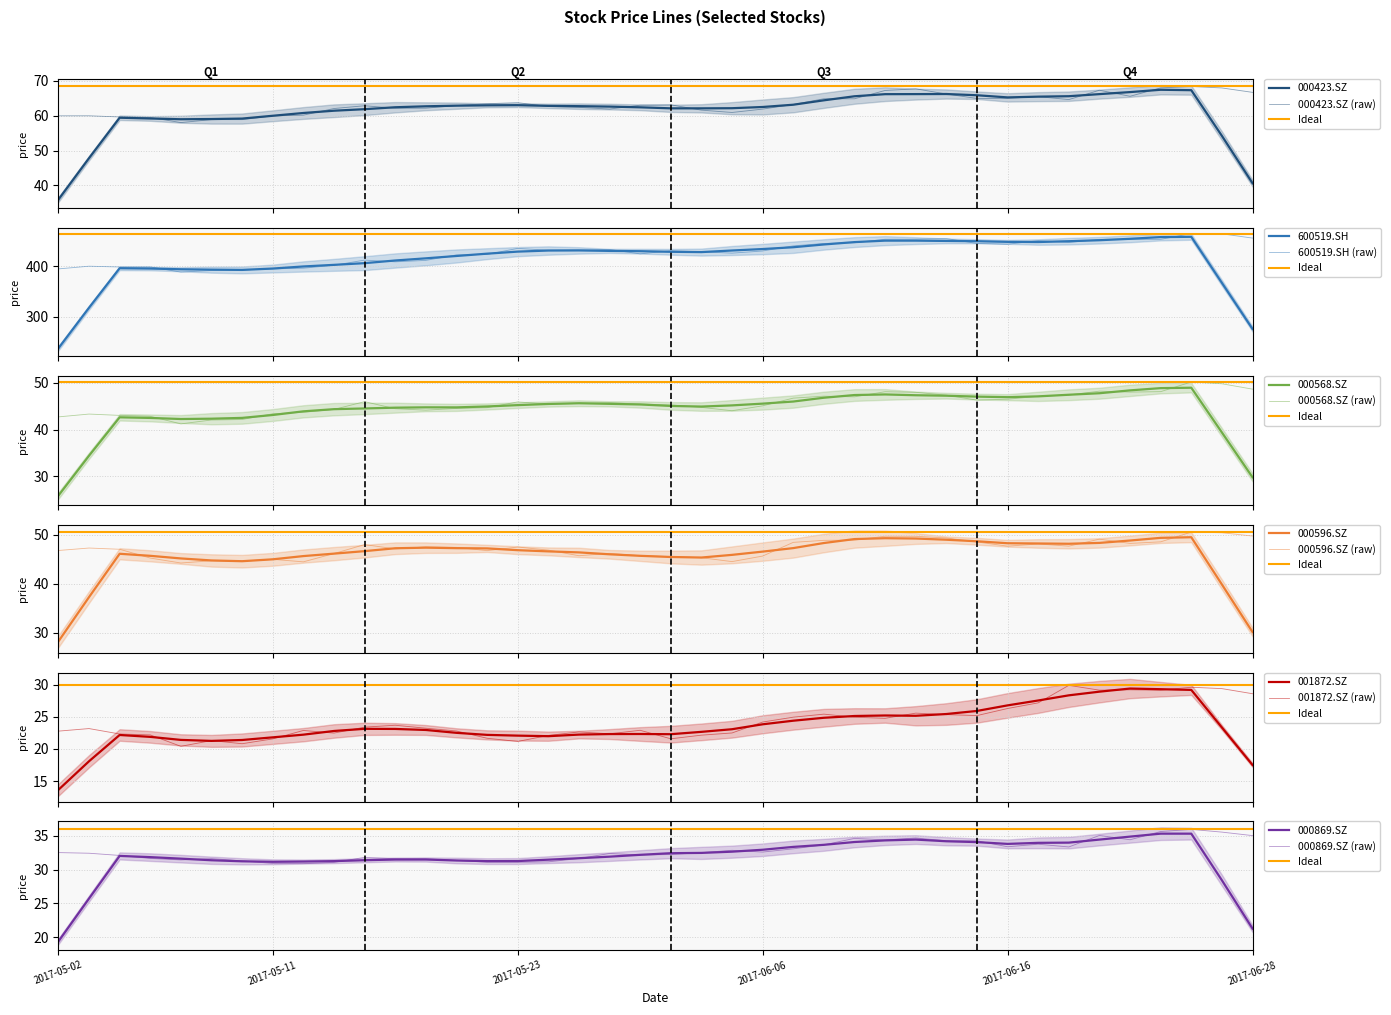

What is the average value of the 600519.SH series?

427.7